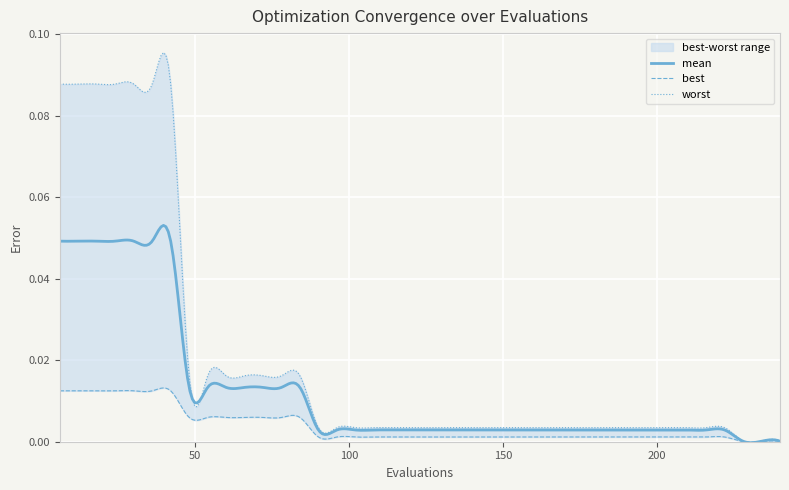

True or false: worst and mean cross at least once.

False